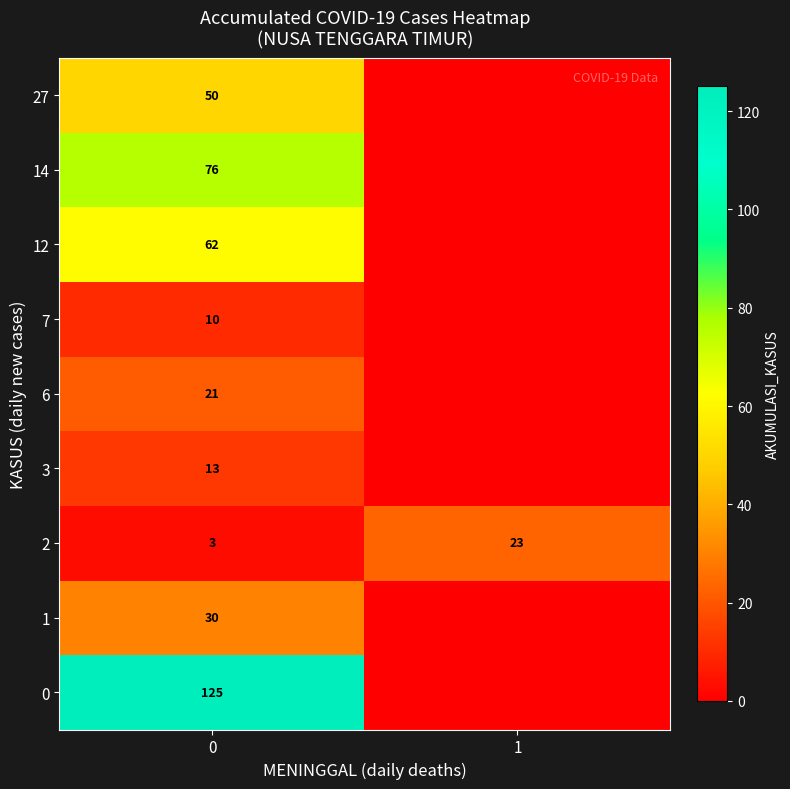

Which series has the largest total across all categories?

row_0